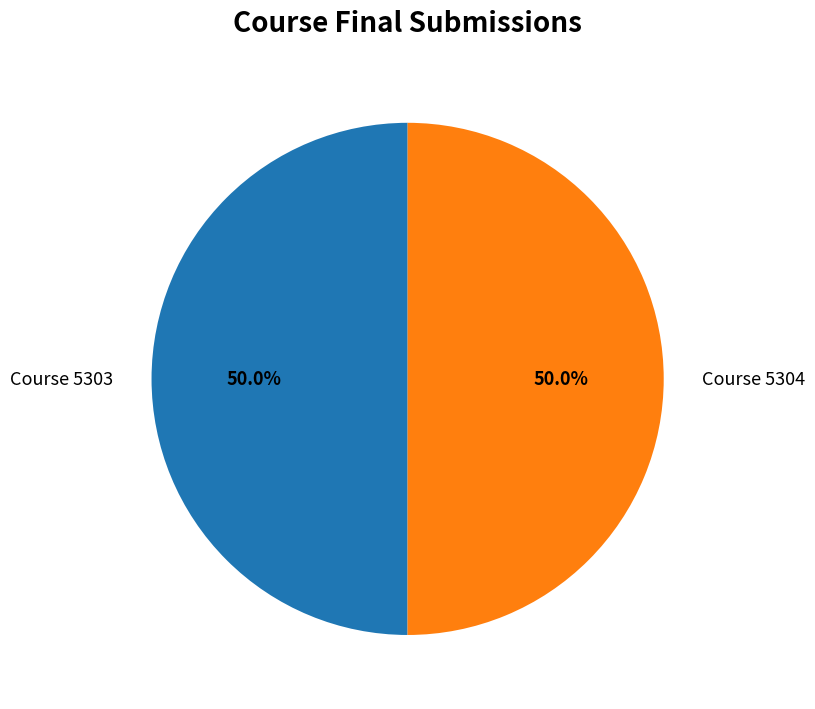

True or false: Course 5303 accounts for 59% of the total.

False